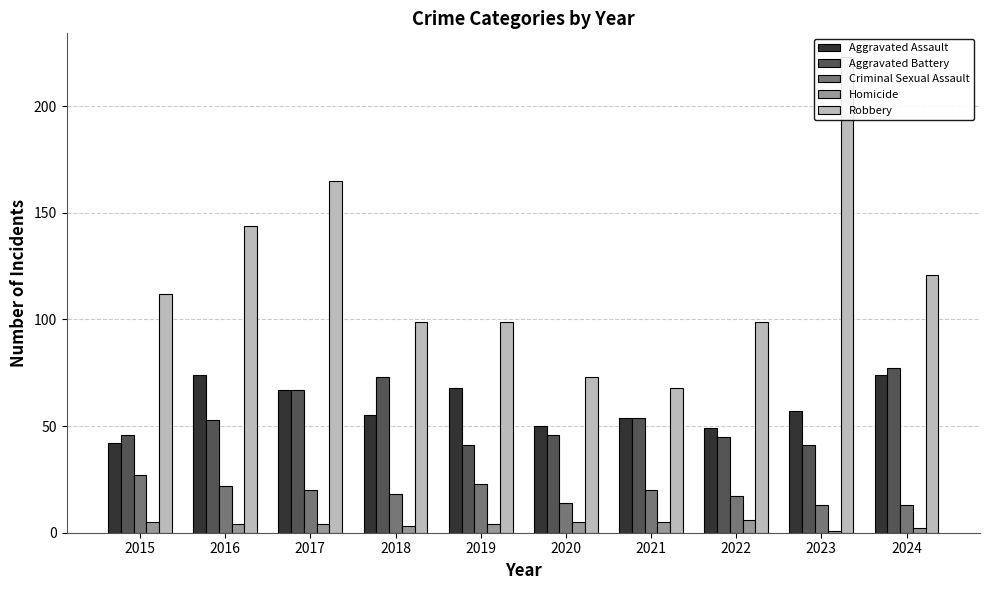

What is the minimum value shown in the chart?

1